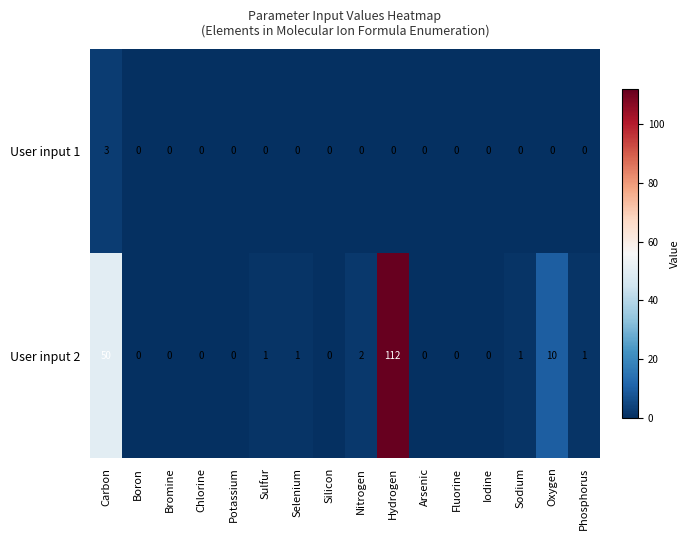

What is the total value across all series at Hydrogen?

112